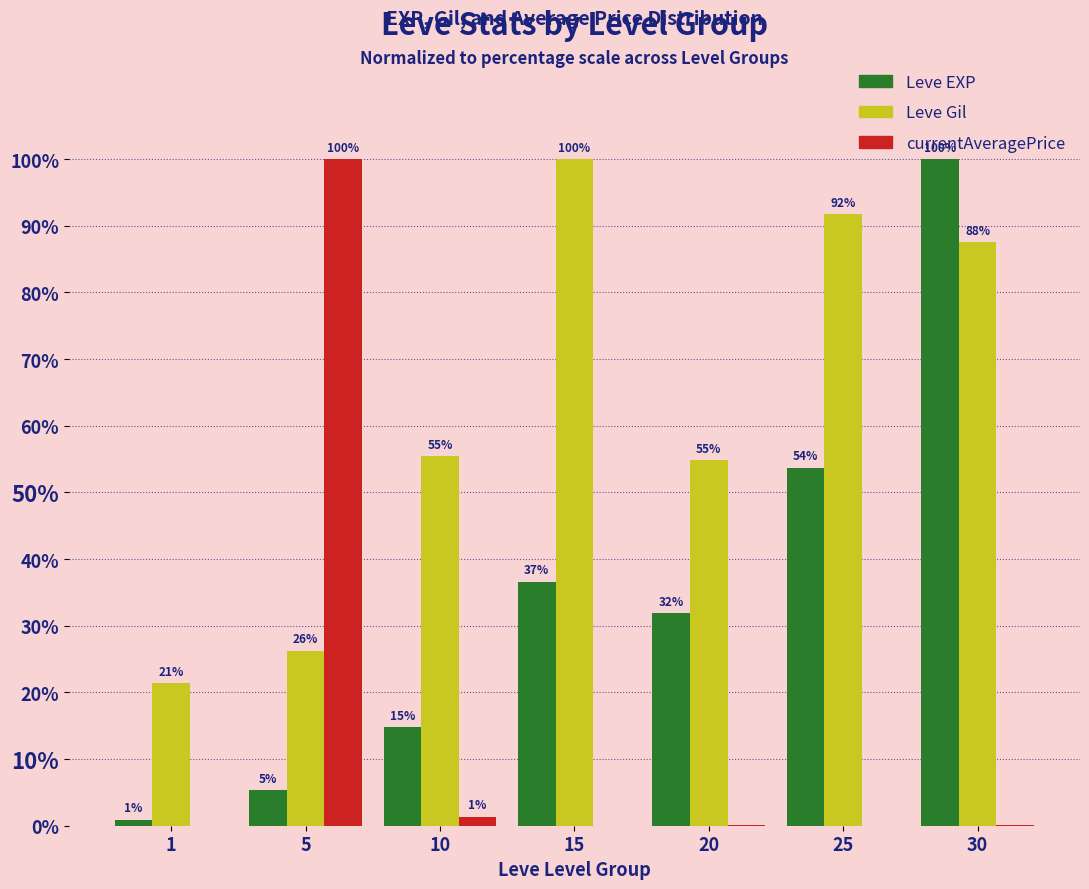

Reading left to right, transcribe all the data shown in this chart.

Leve EXP: 1=0.9	5=5.3	10=14.7	15=36.6	20=31.9	25=53.7	30=100.0
Leve Gil: 1=21.4	5=26.3	10=55.4	15=100.0	20=54.8	25=91.7	30=87.5
currentAveragePrice: 1=0.0	5=100.0	10=1.3	15=0.0	20=0.1	25=0.0	30=0.0